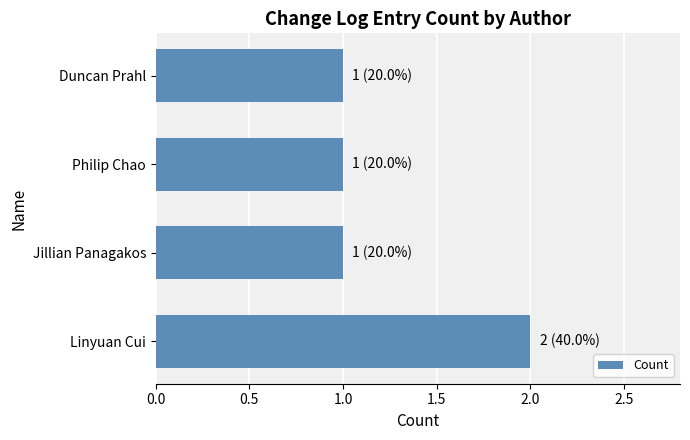

The chart shows a value of 1 at Linyuan Cui. True or false?

False